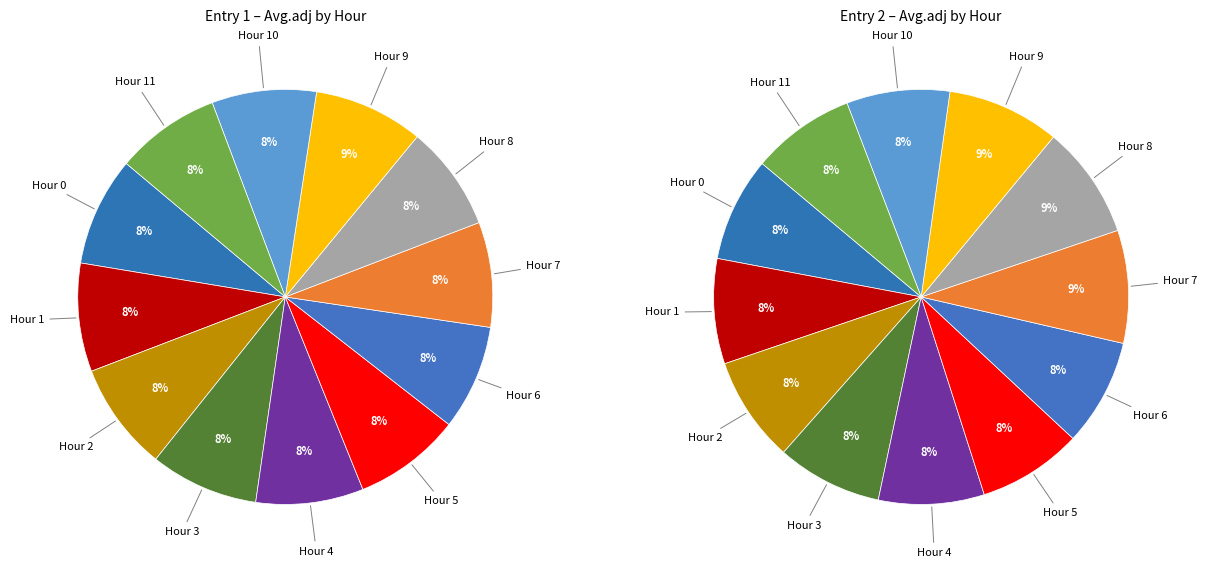

Count the number of slices in the pie.

12